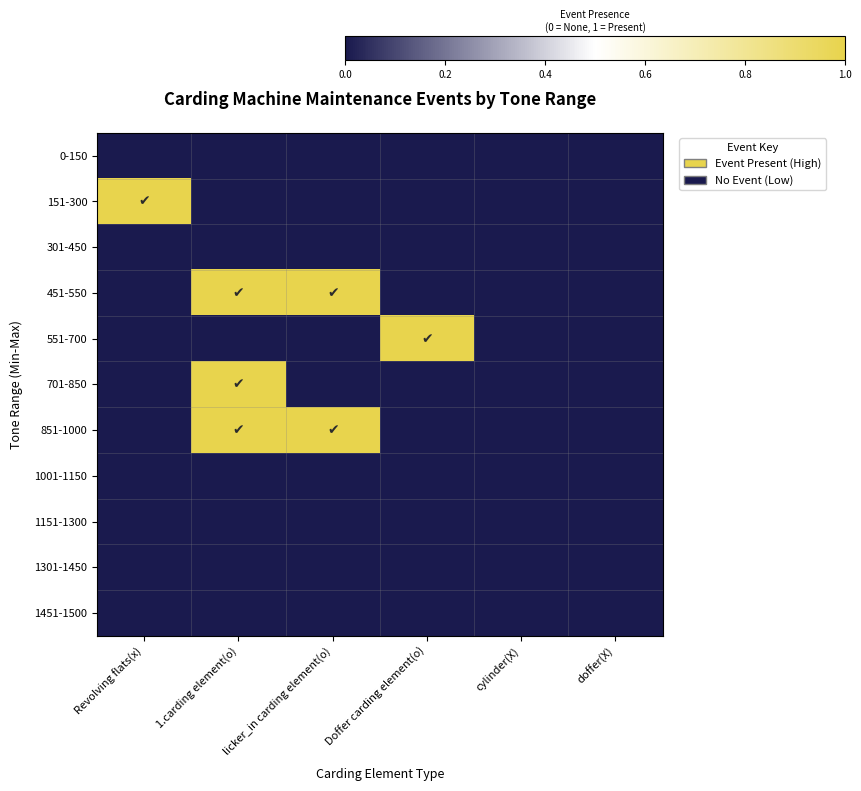

Rank the series at doffer(X) from highest to lowest value.

0-150, 151-300, 301-450, 451-550, 551-700, 701-850, 851-1000, 1001-1150, 1151-1300, 1301-1450, 1451-1500